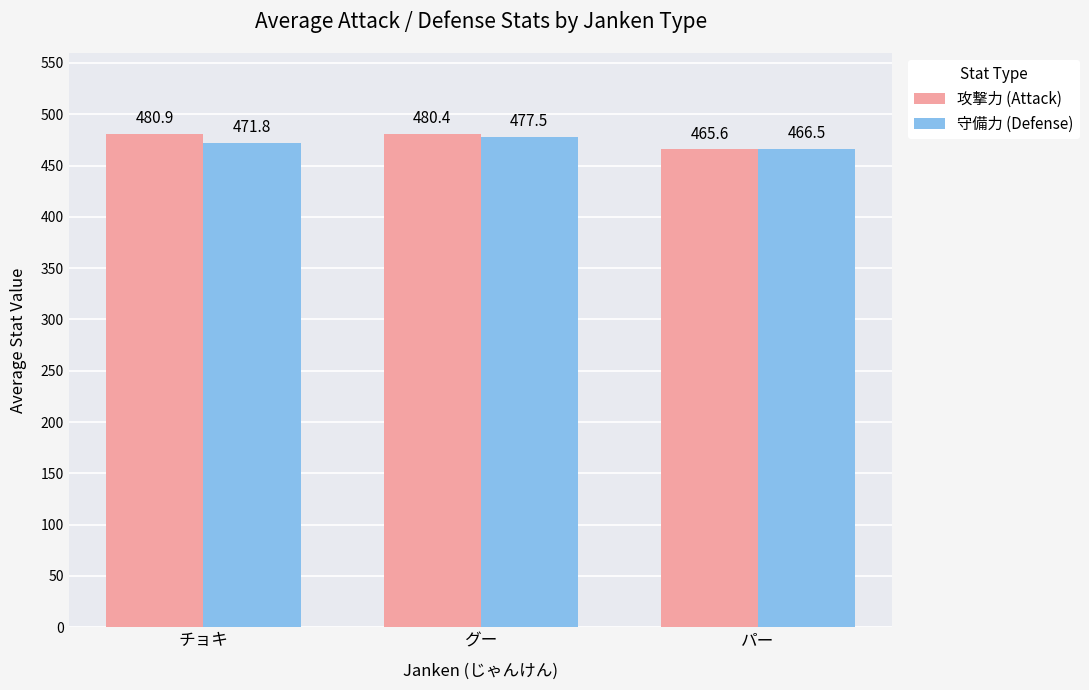

Between グー and パー, which series saw the biggest shift?

攻撃力 (Attack)